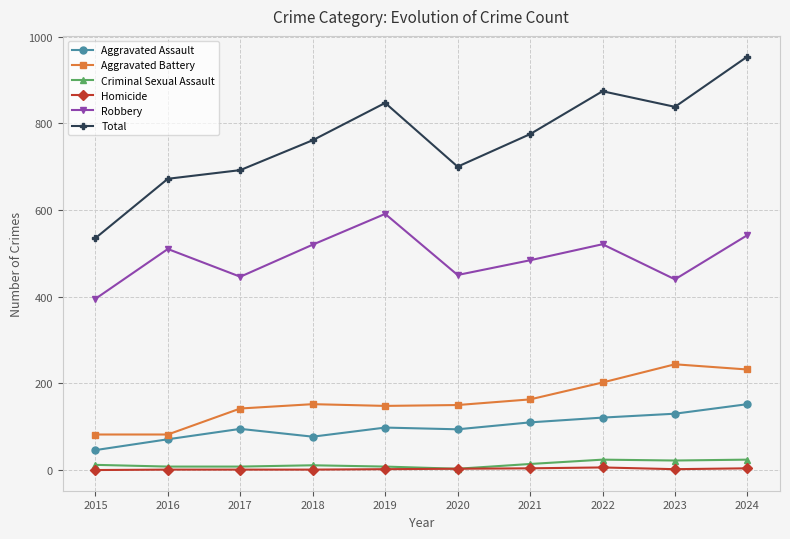

True or false: Homicide and Aggravated Assault cross at least once.

False